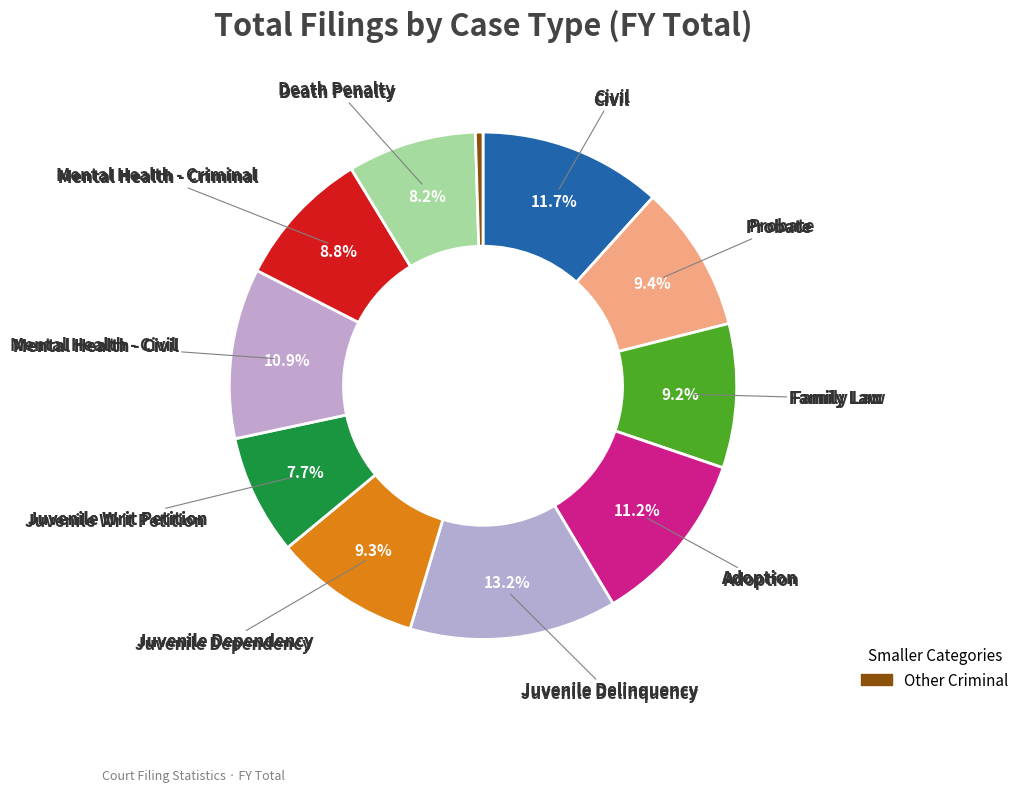

How many segments does this pie chart have?

11